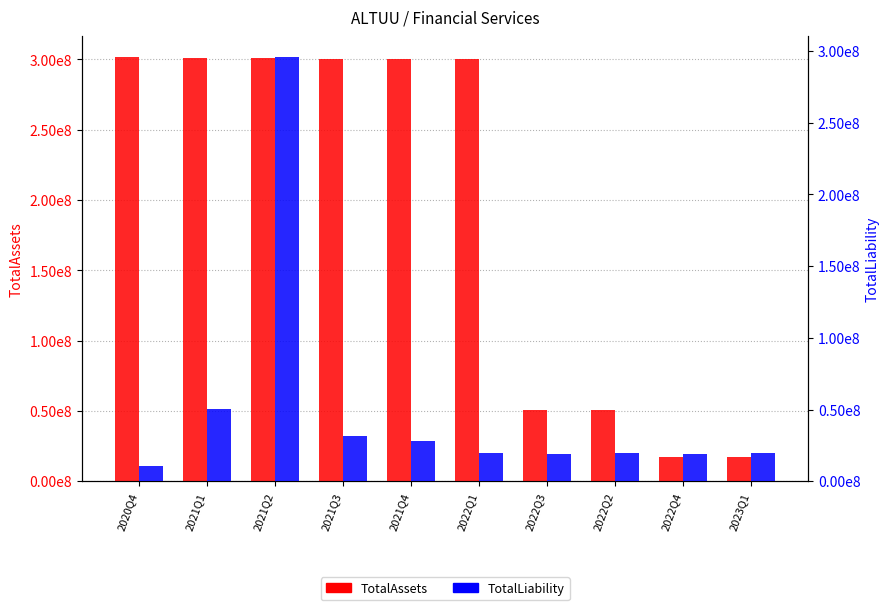

True or false: TotalAssets has a value of 300202600 at 2022Q1.

True